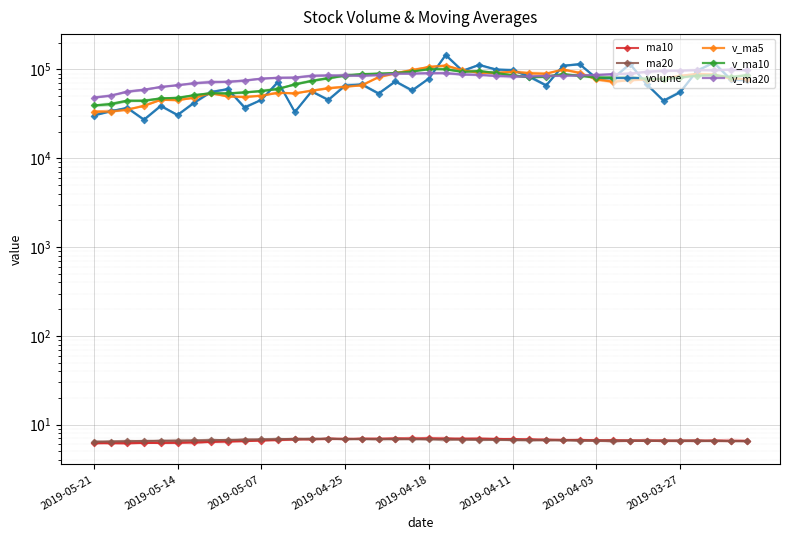

The v_ma10 series shows 95908.4 at 23. True or false?

True